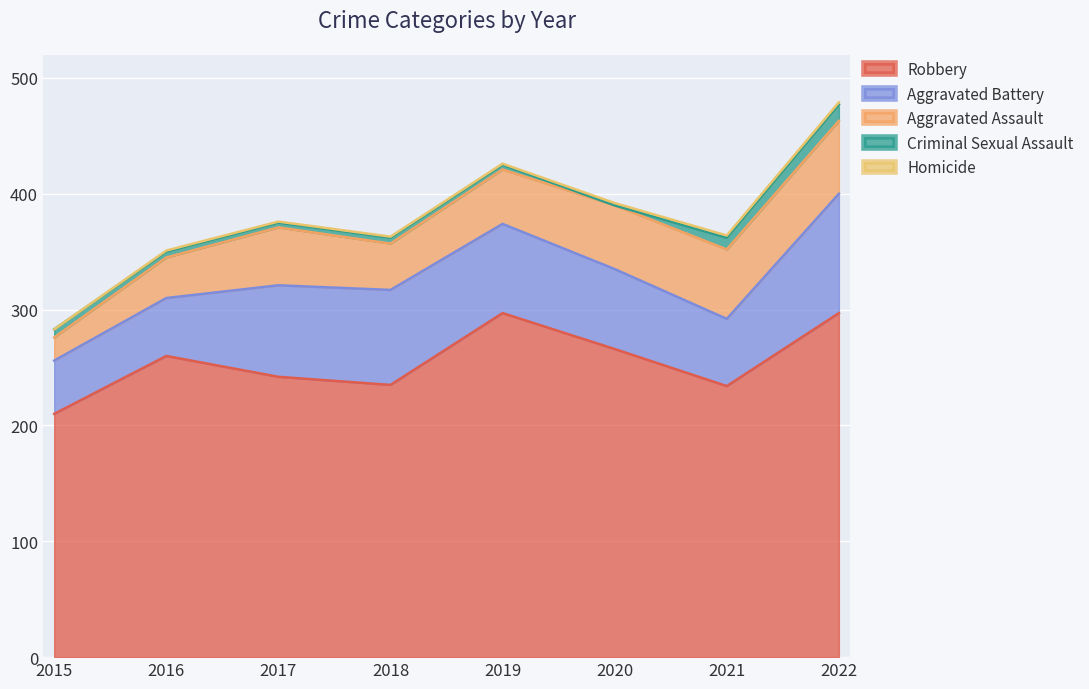

What is the sum of the Aggravated Assault values at 2020 and 2016?

90